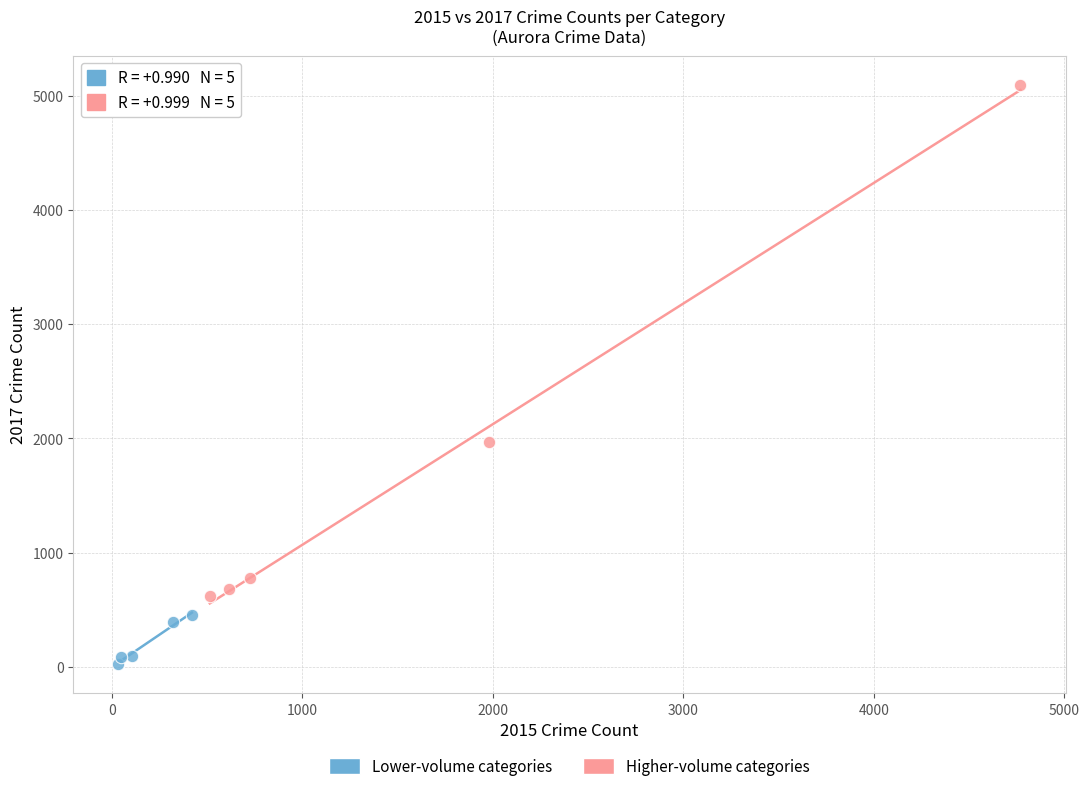

Which series has the widest spread of Y values?

Higher-volume categories